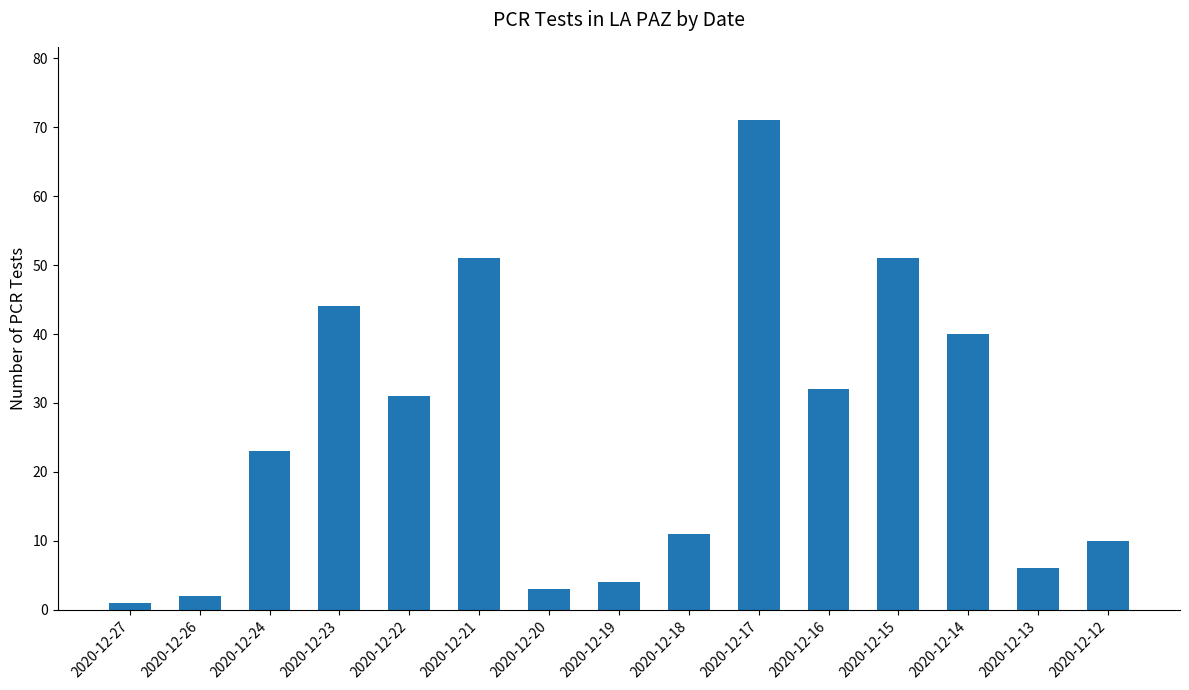

What value does the data have at 2020-12-15?

51